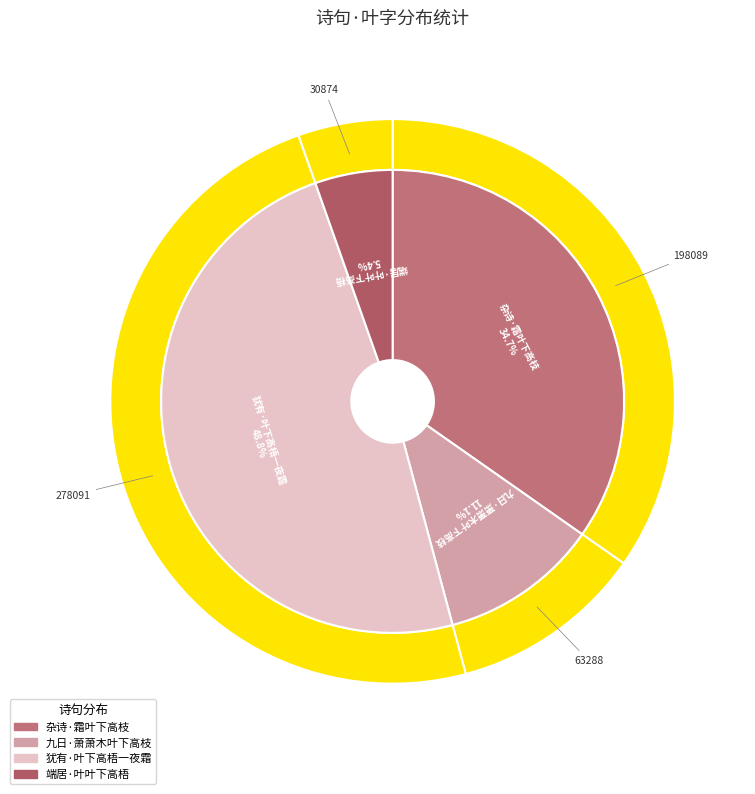

How many segments does this pie chart have?

4